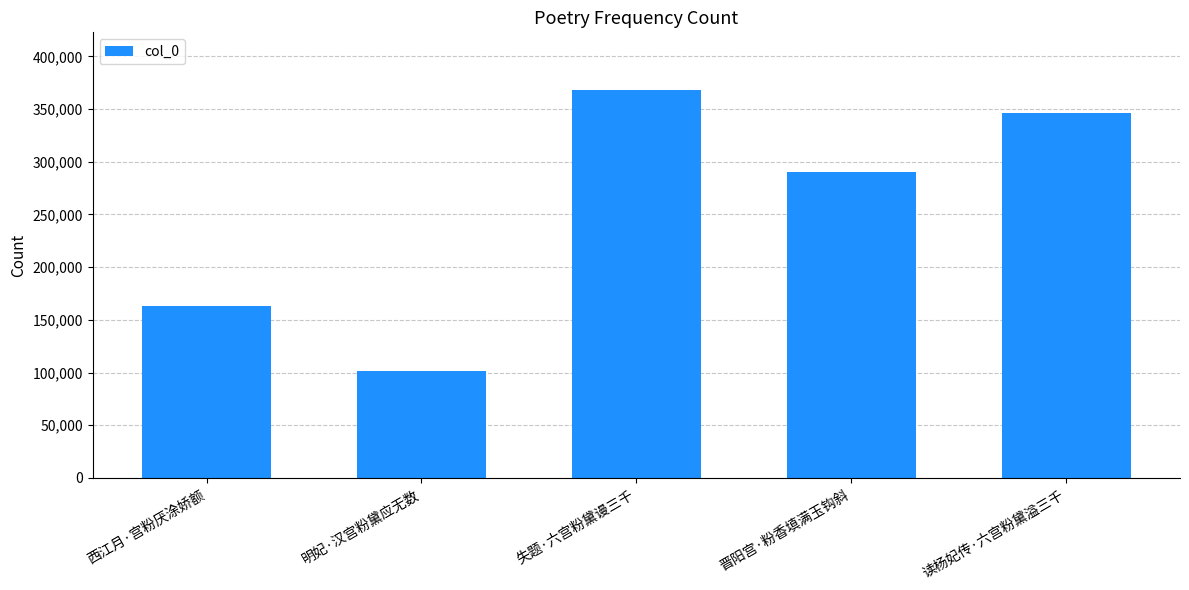

Count the number of data series in this chart.

1